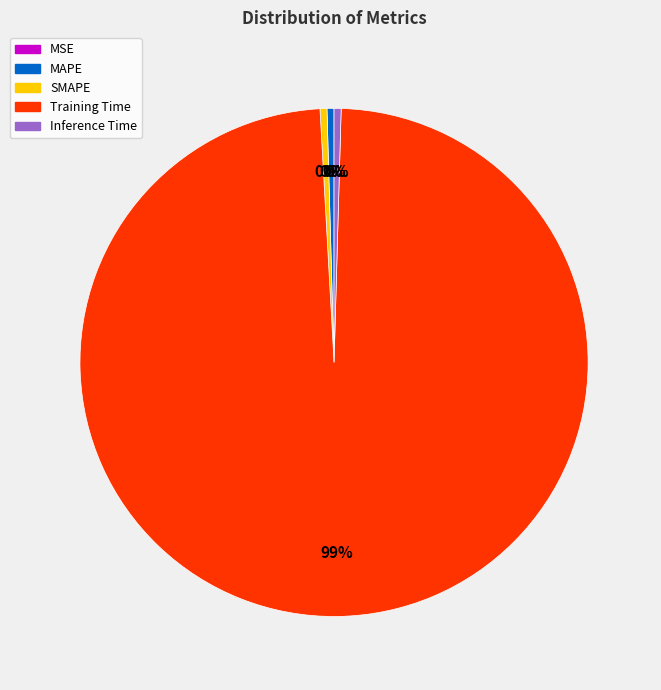

Which slice is the largest?

Training Time